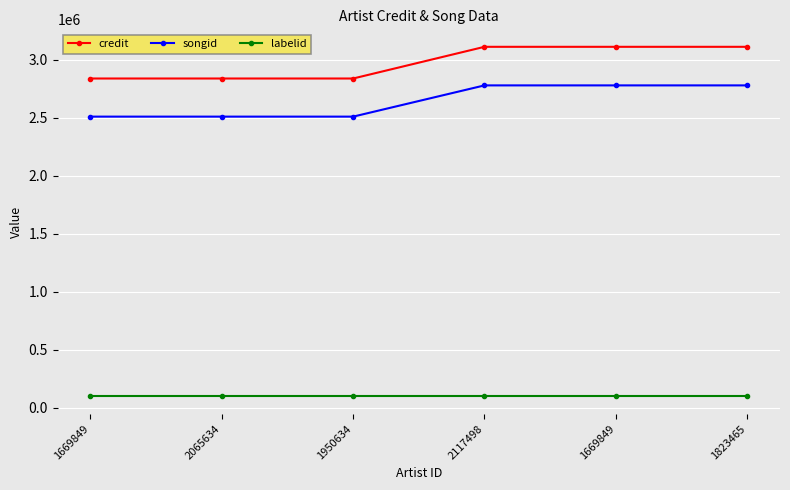

Reading left to right, extract all data points from this chart.

credit: 1669849=2840370	2065634=2840370	1950634=2840370	2117498=3113701	1669849=3113701	1823465=3113701
songid: 1669849=2511566	2065634=2511566	1950634=2511566	2117498=2780971	1669849=2780971	1823465=2780971
labelid: 1669849=98445	2065634=98445	1950634=98445	2117498=98445	1669849=98445	1823465=98445